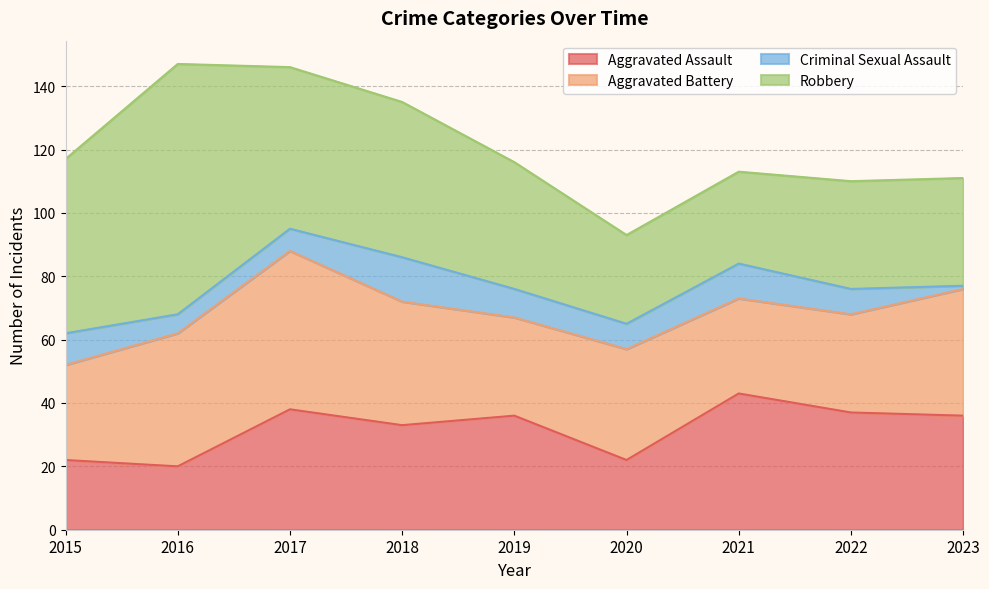

List the labels in order of Aggravated Battery value, largest first.

2017, 2016, 2023, 2018, 2020, 2019, 2022, 2015, 2021